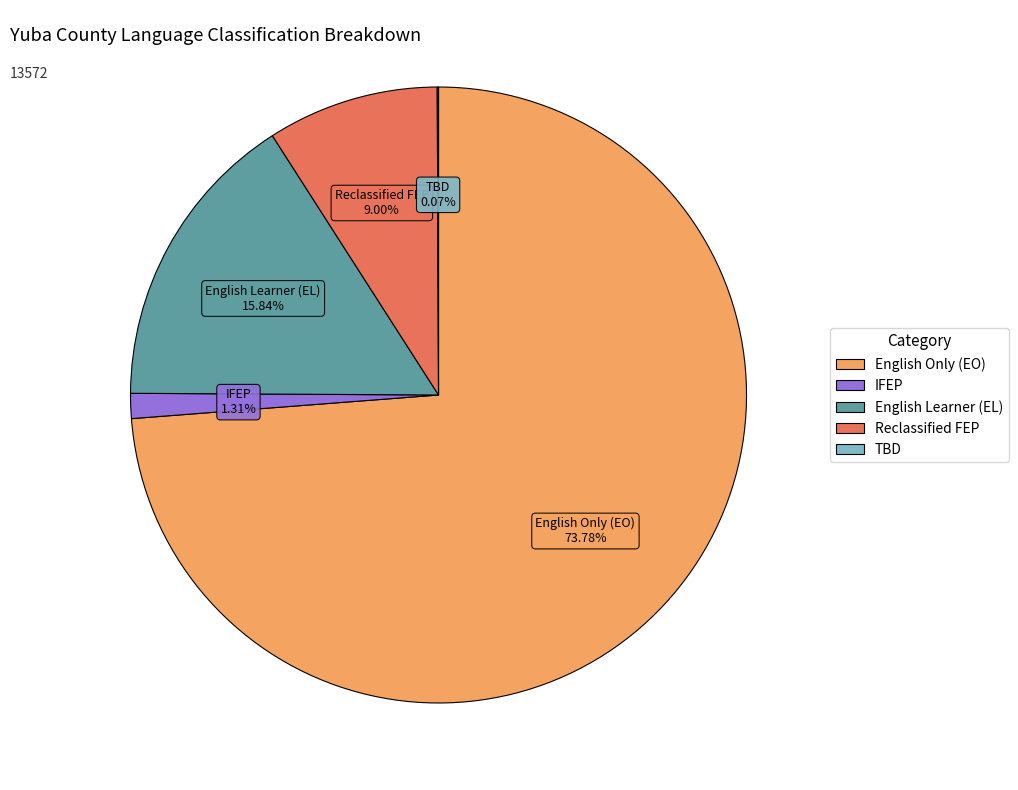

Which slice is the largest?

English Only (EO)